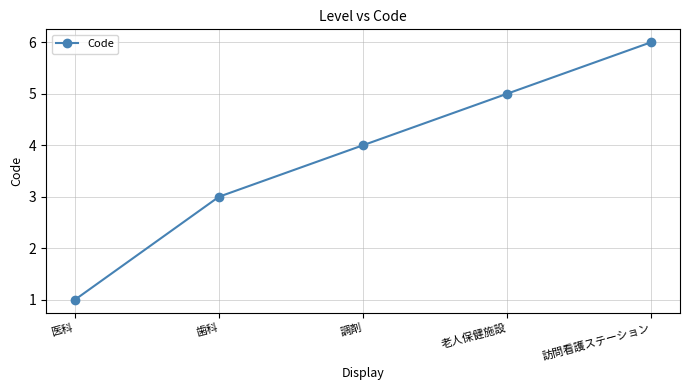

How many categories are shown in the chart?

5